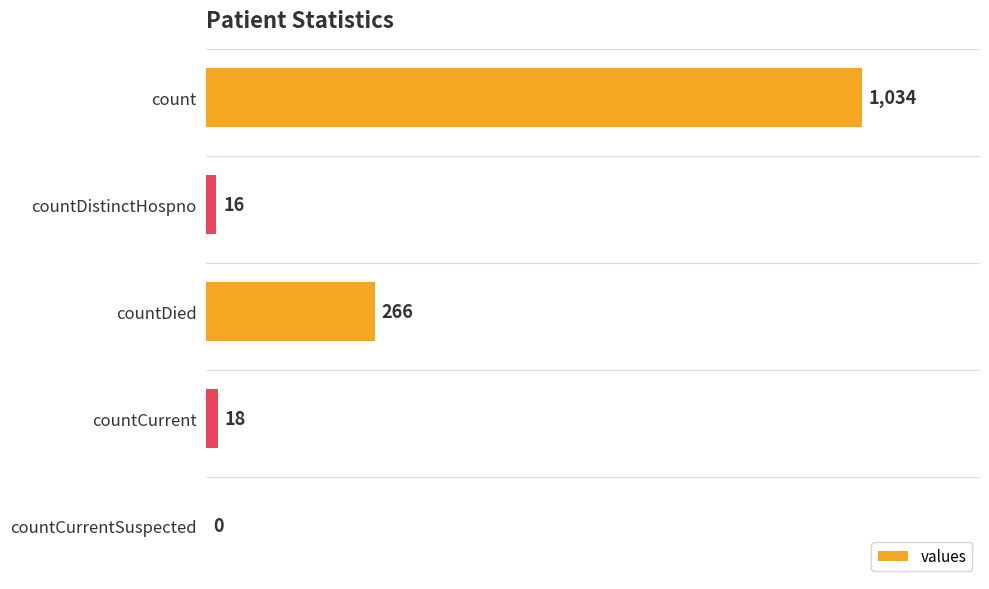

Reading bottom to top, what are all the values shown in this chart?

countCurrentSuspected=0	countCurrent=18	countDied=266	countDistinctHospno=16	count=1034